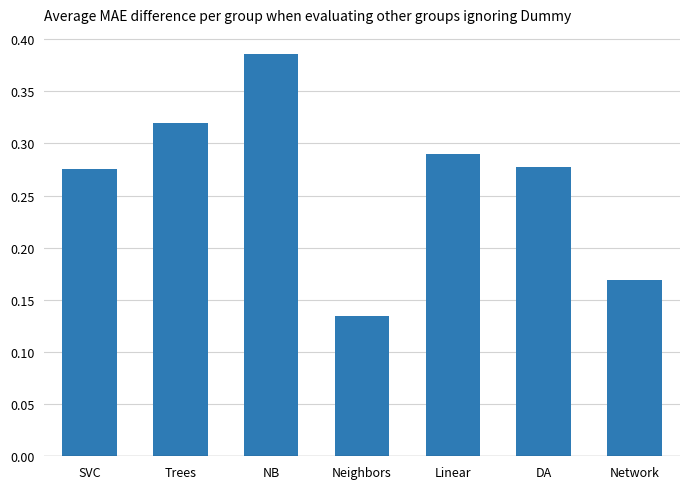

Count the number of categories in the chart.

7